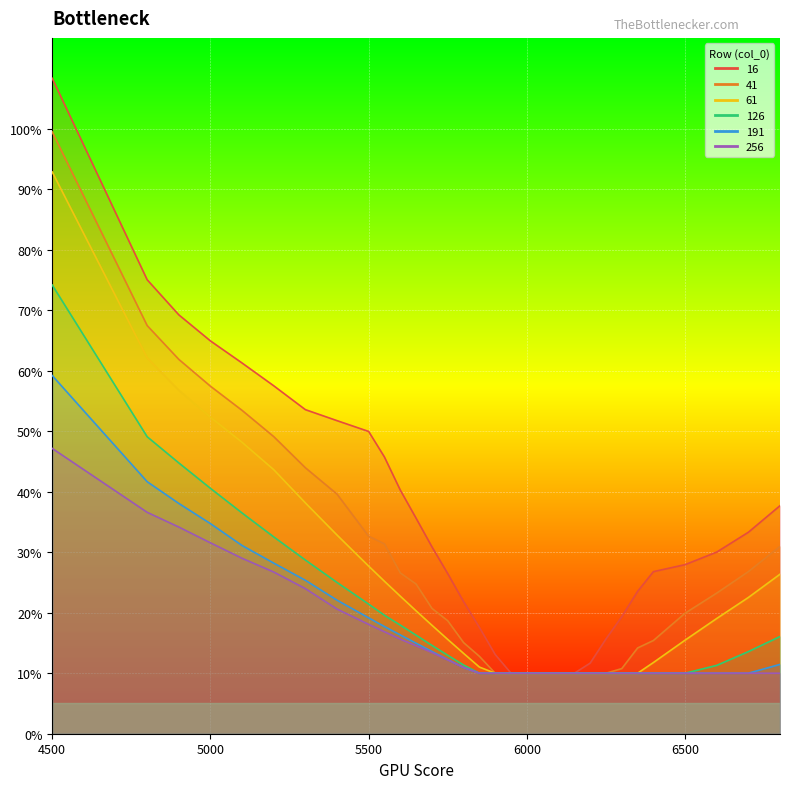

List the series in order of their peak value, lowest first.

256, 191, 126, 61, 41, 16